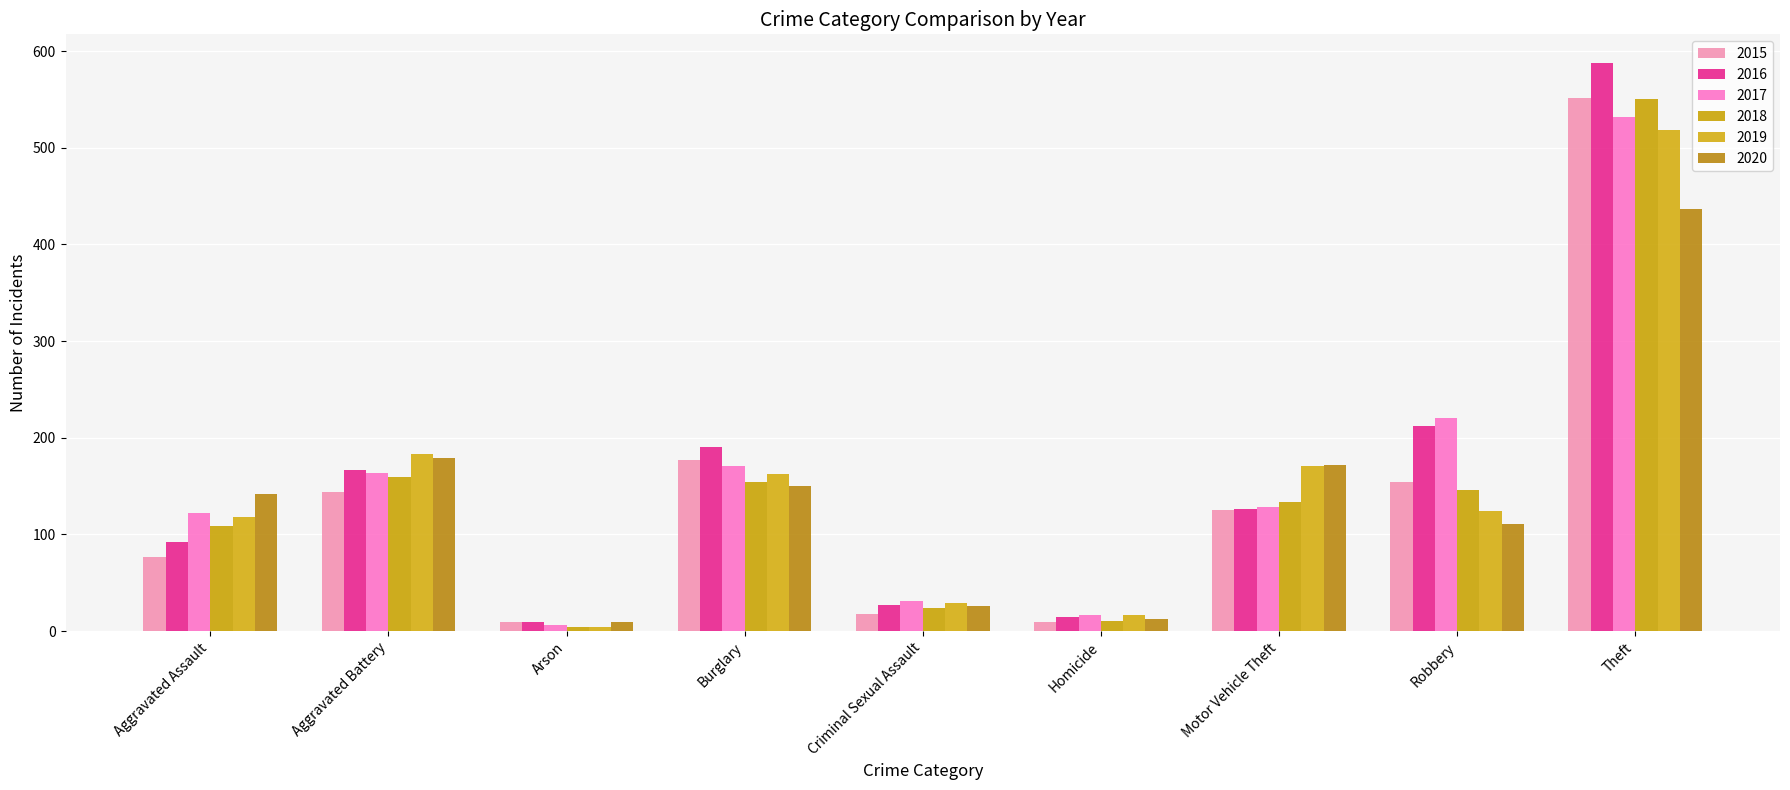

How many distinct data groups are displayed?

6